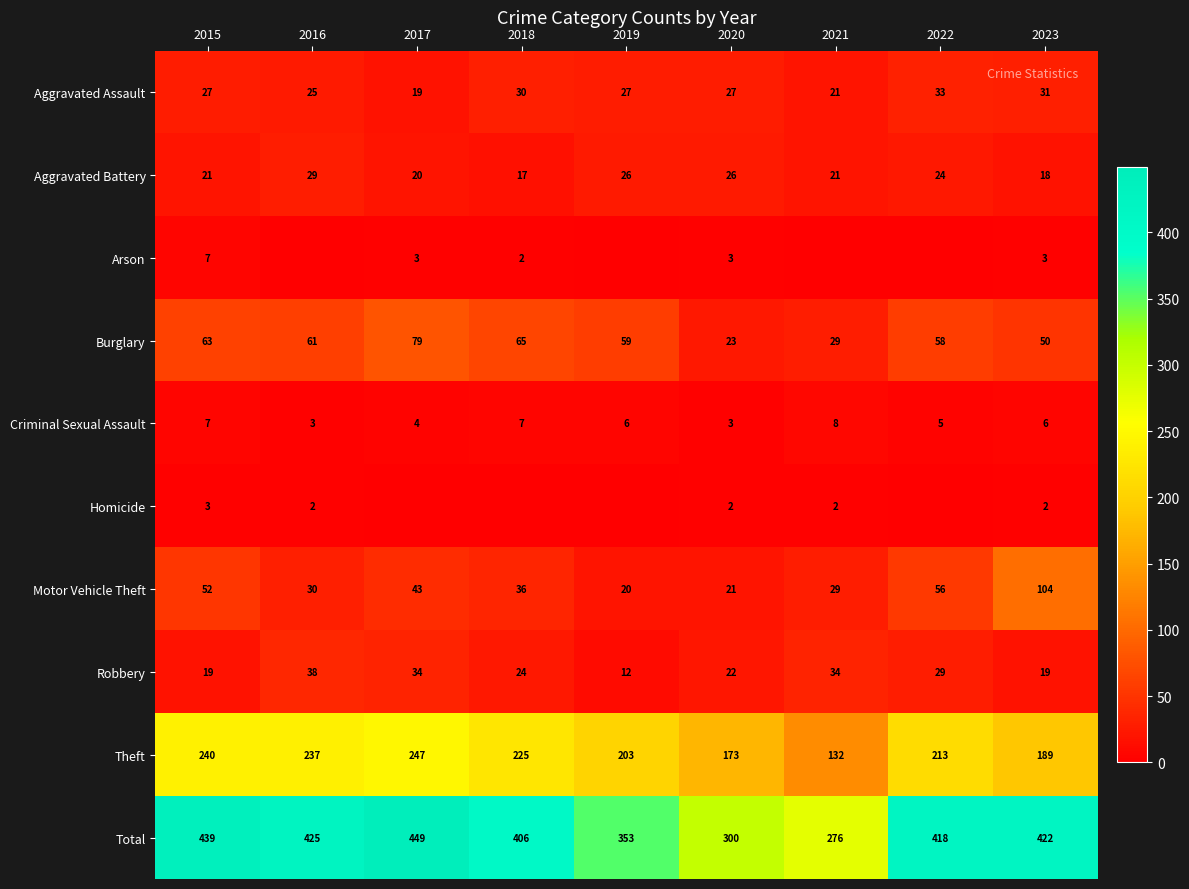

Between 2020 and 2017, which is larger?

2020